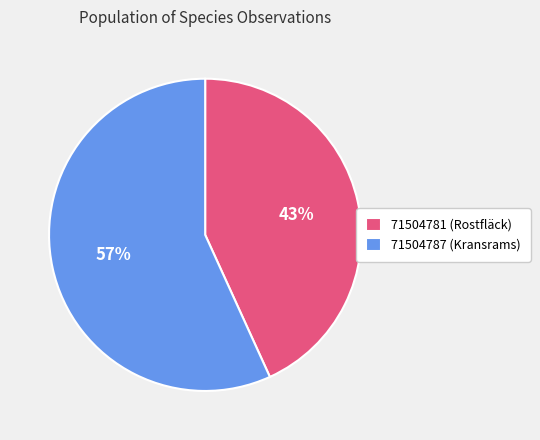

How many slices are in this pie chart?

2